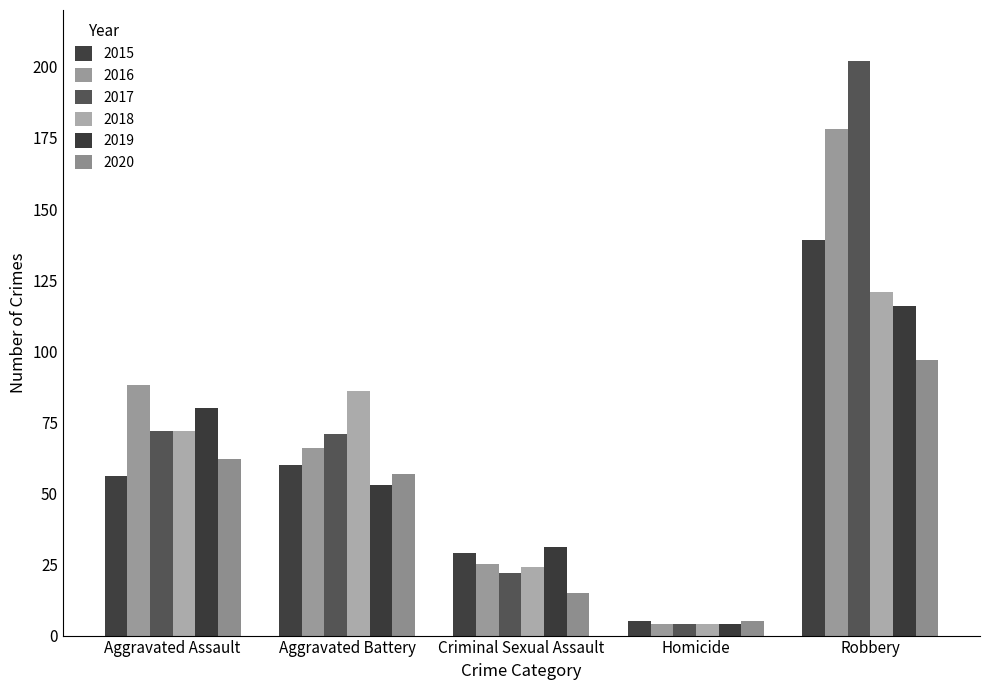

At which category does the chart reach its peak across all series?

Robbery